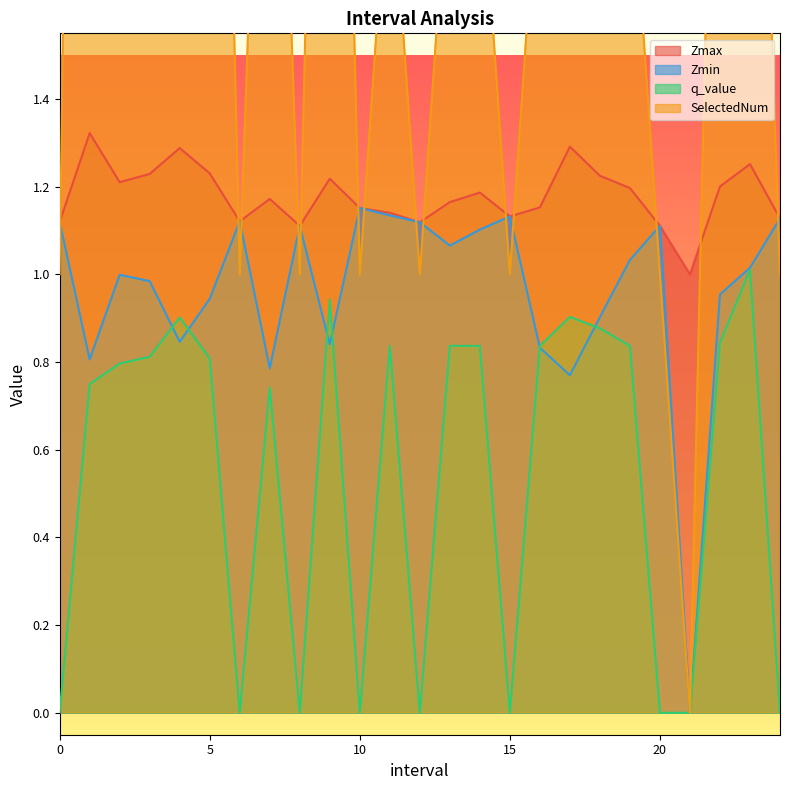

What is the value of the q_value point at the 24th from the left?

1.0